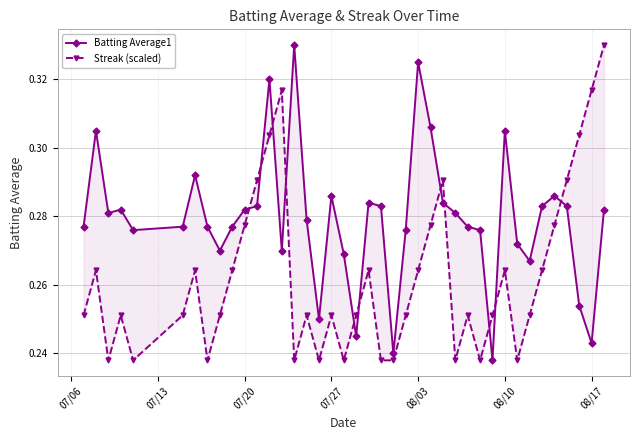

True or false: Streak (scaled) has more than 2 interior local peaks.

True